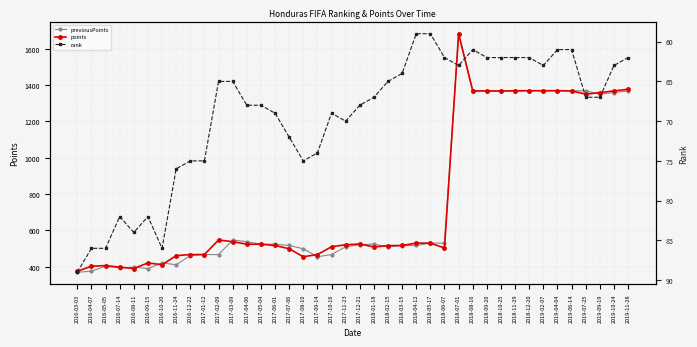

True or false: points has more than 0 interior local peaks.

True